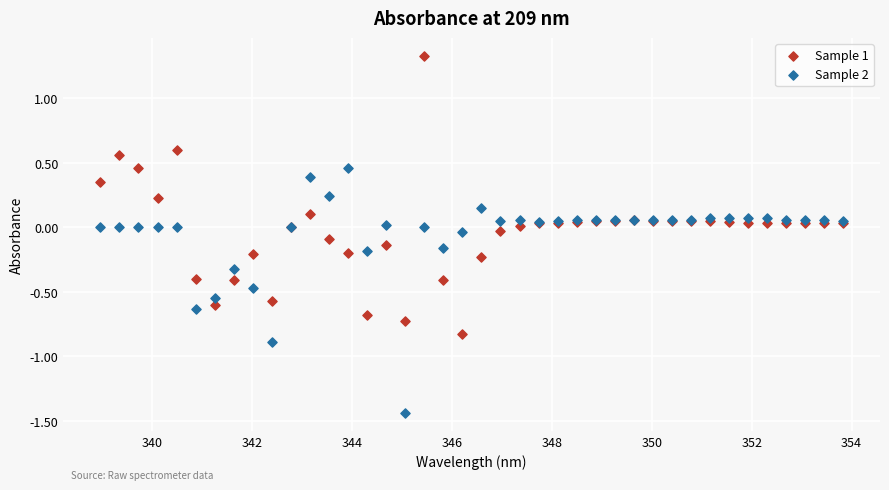

Which series has the largest Y range (max minus min)?

Sample 1